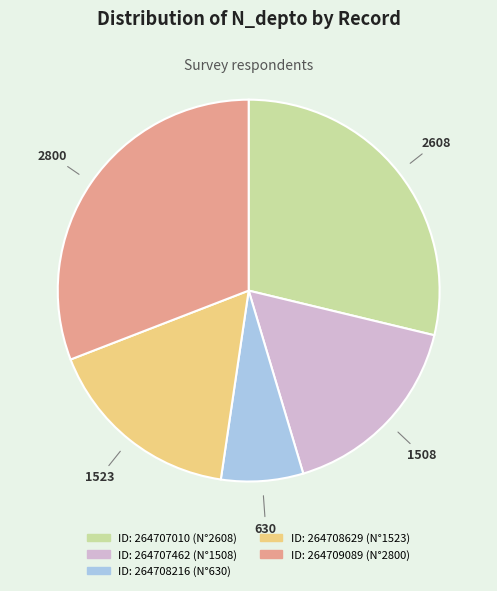

Does any single category account for the majority?

No